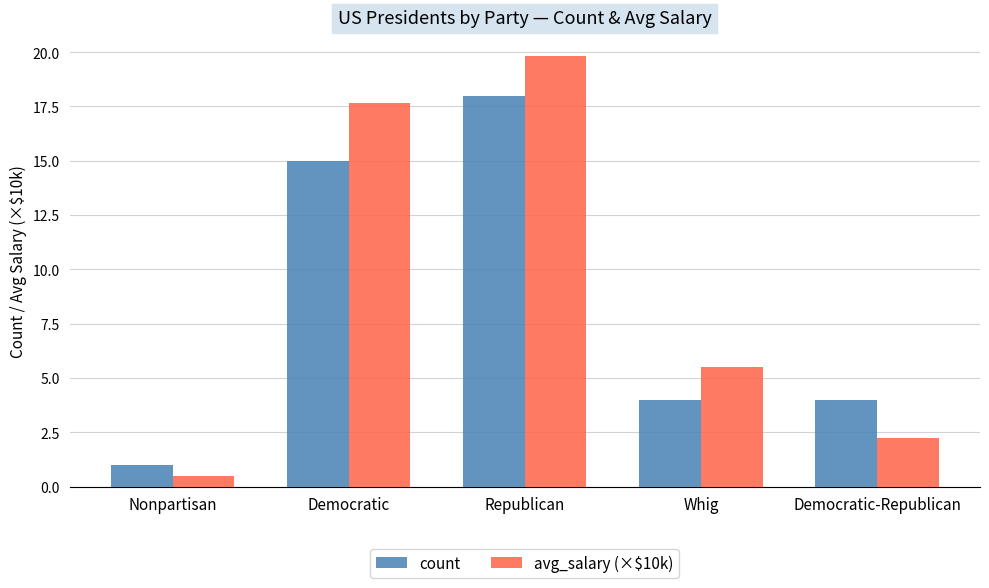

What is the difference between the highest and lowest values at Nonpartisan?

0.5